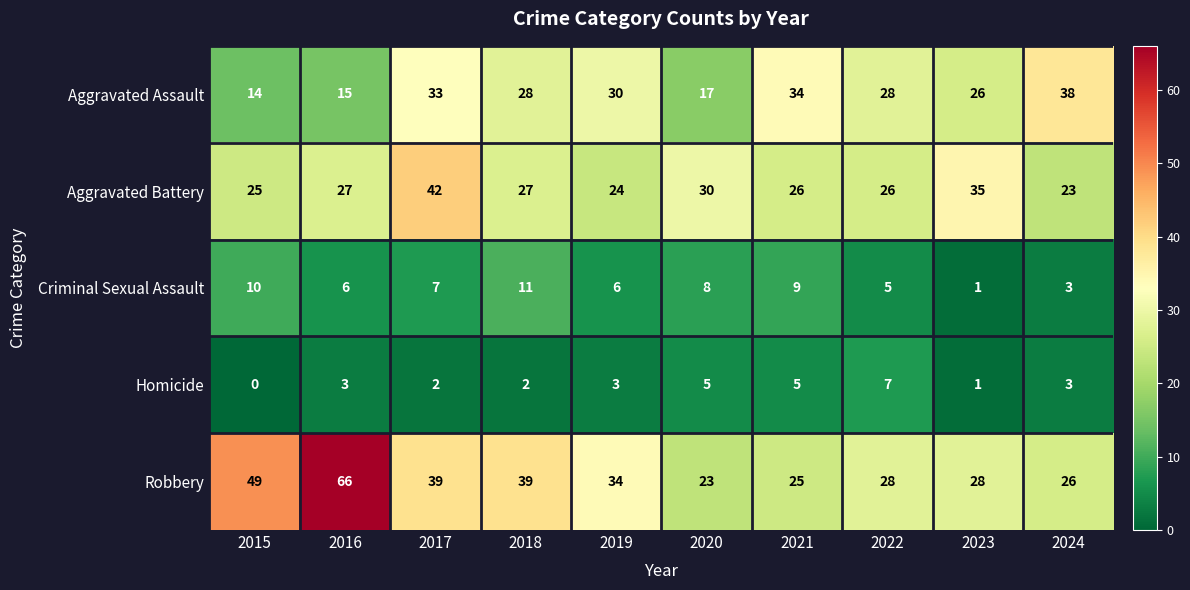

At 2015, list the series in order from largest to smallest.

Robbery, Aggravated Battery, Aggravated Assault, Criminal Sexual Assault, Homicide